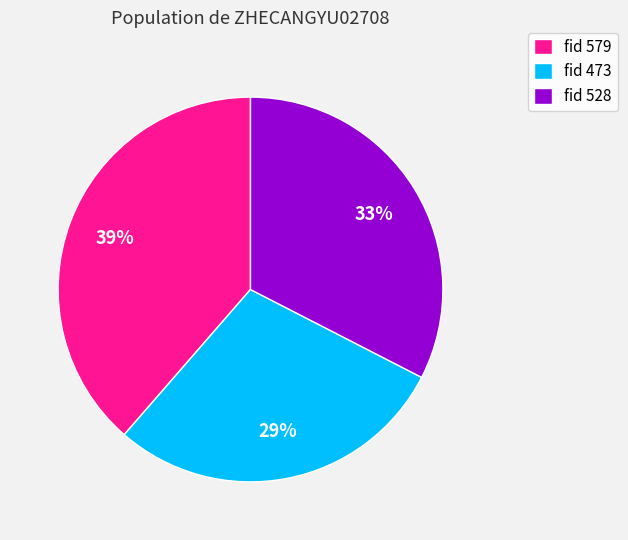

How many slices are in this pie chart?

3